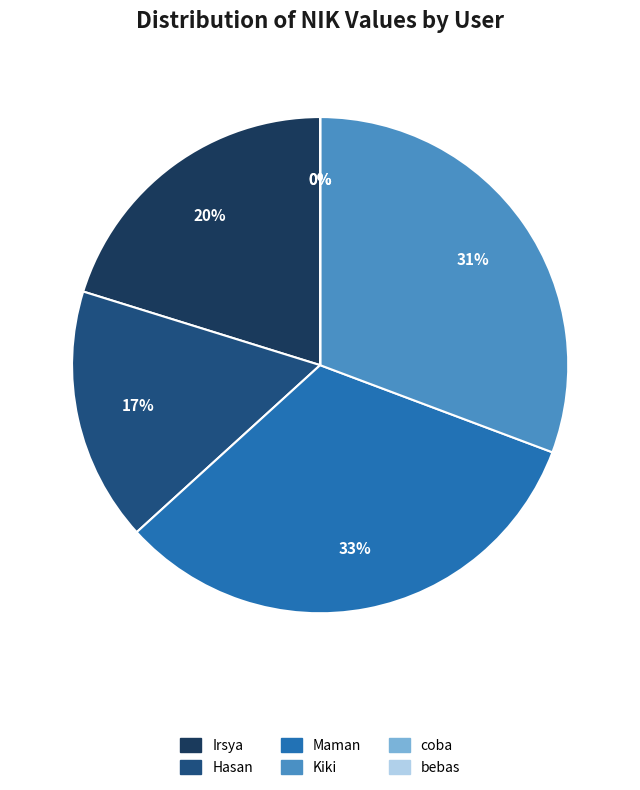

How many segments does this pie chart have?

6